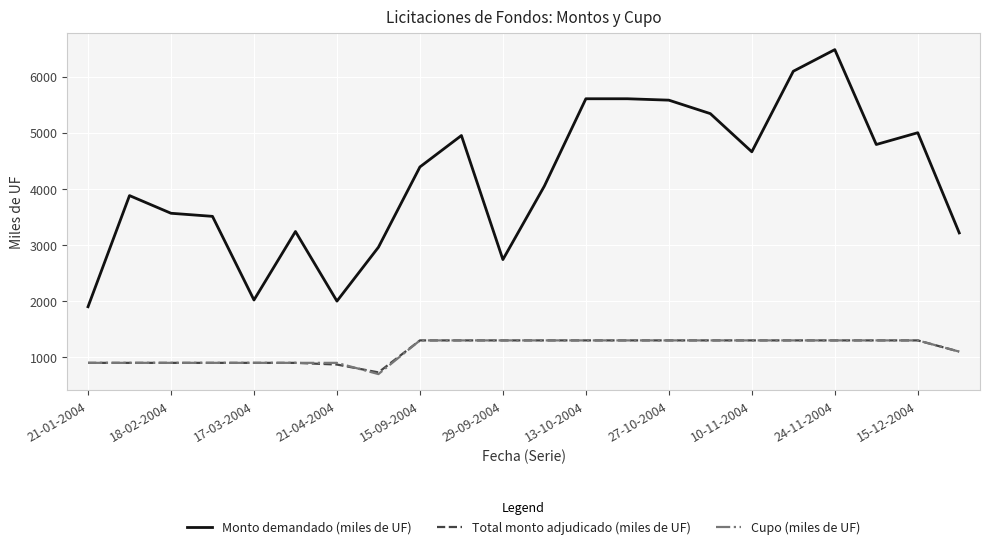

Which series has the widest spread of values?

Monto demandado (miles de UF)